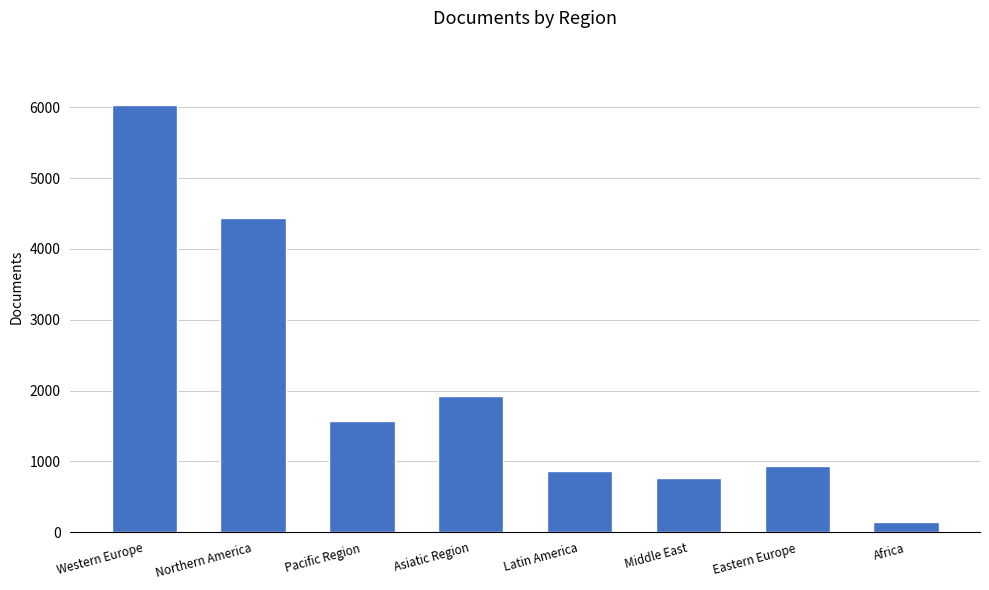

Count the number of categories in the chart.

8